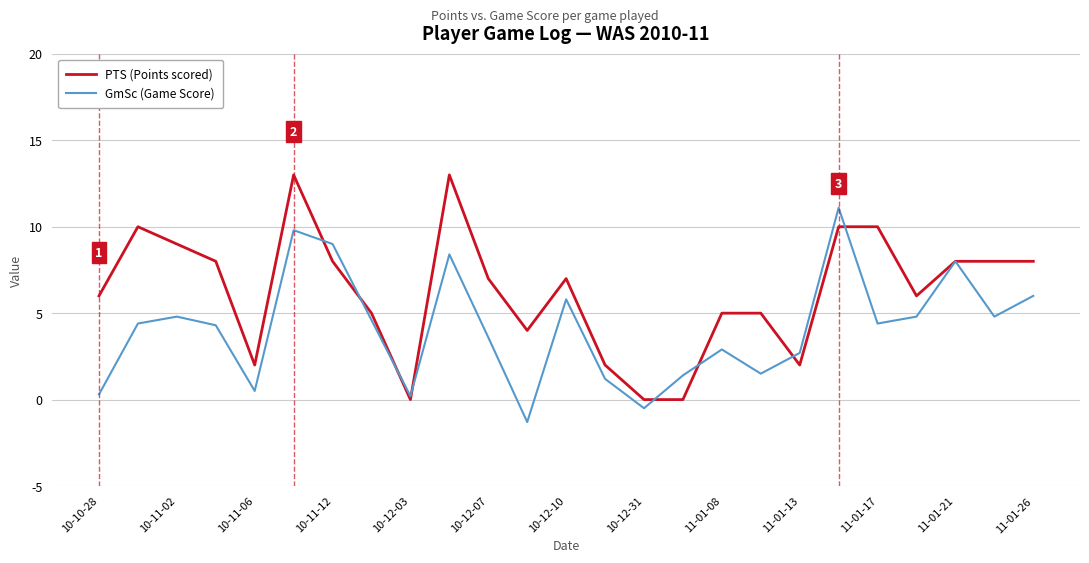

List the series in order of their overall mean, highest first.

PTS (Points scored), GmSc (Game Score)